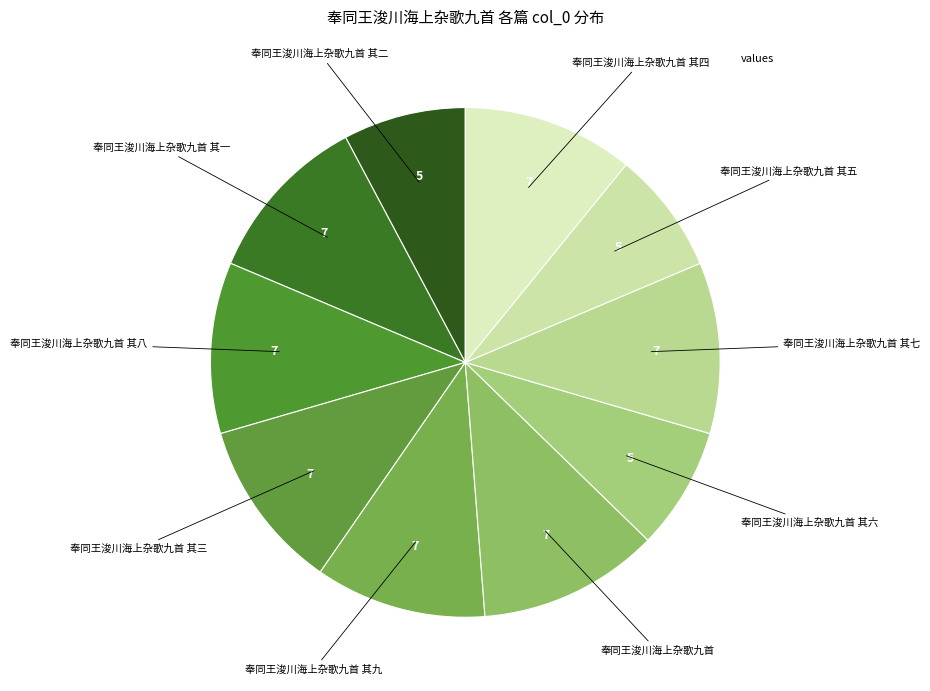

Count the number of slices in the pie.

10